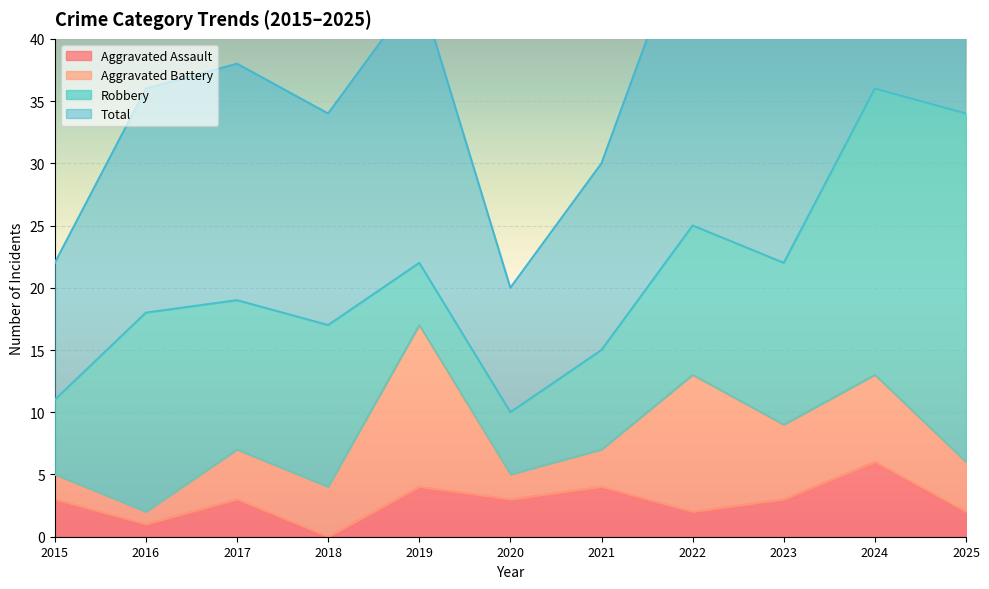

Which series has the largest total across all categories?

Total